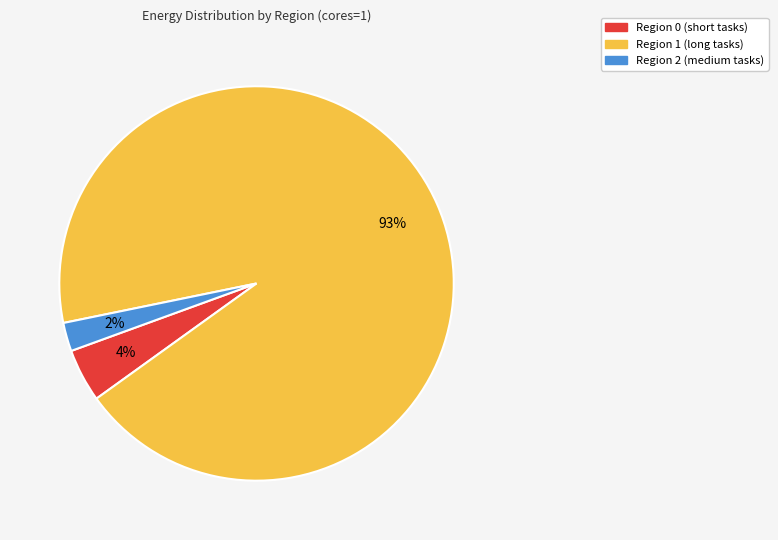

Is there any slice that represents more than half of the pie?

Yes